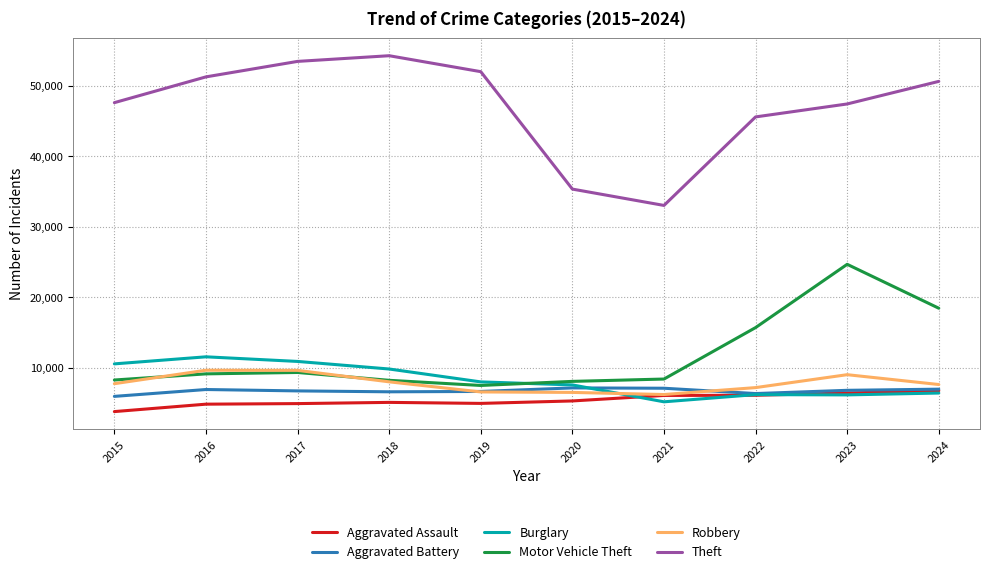

What is the lowest value of the Aggravated Battery series?

5946